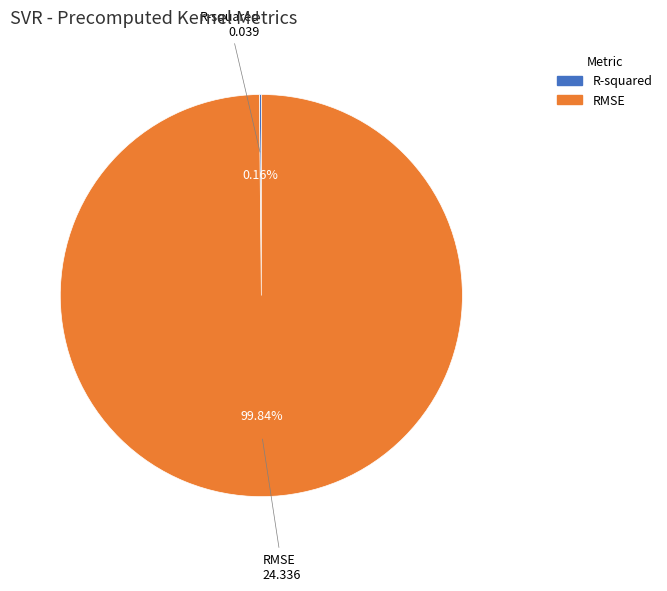

Which category has the biggest portion of the pie?

RMSE